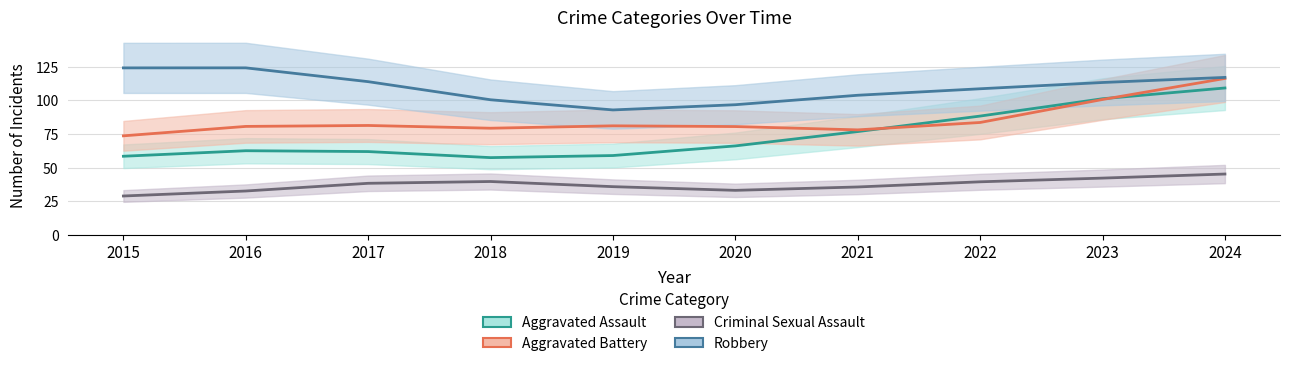

At how many categories does at least one series exceed 32?

10